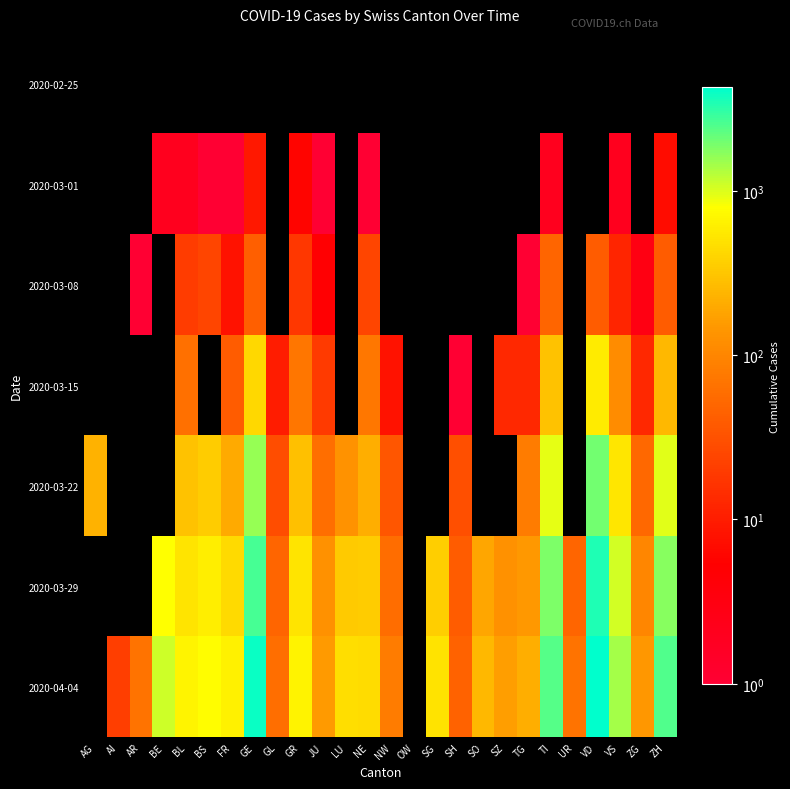

Rank the series by their maximum value, from highest to lowest.

2020-02-25, 2020-03-01, 2020-03-08, 2020-03-15, 2020-03-22, 2020-03-29, 2020-04-04